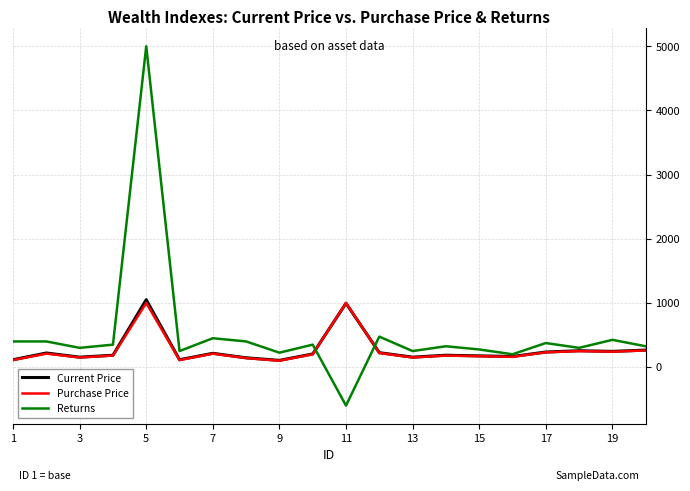

True or false: Purchase Price and Returns cross at least once.

True